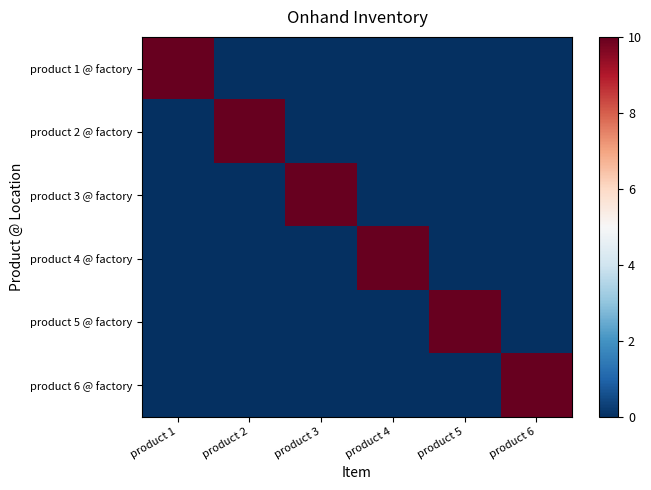

What is the total value across all series at product 6?

10